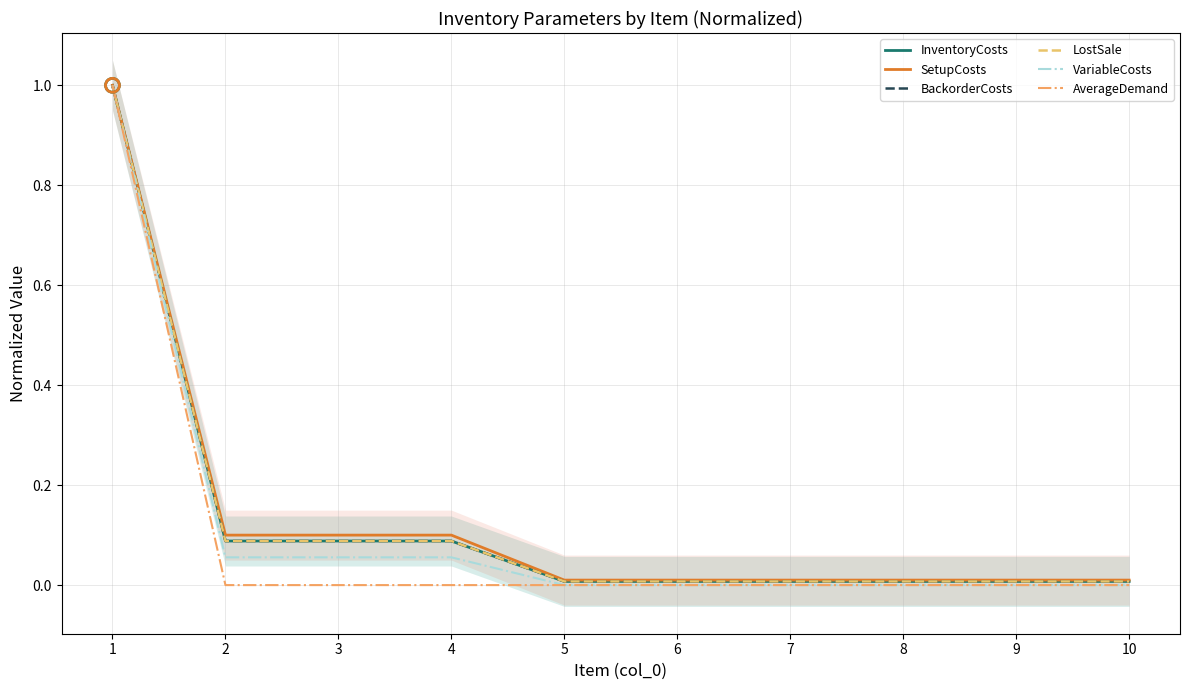

At which category is the sum across all series the highest?

1